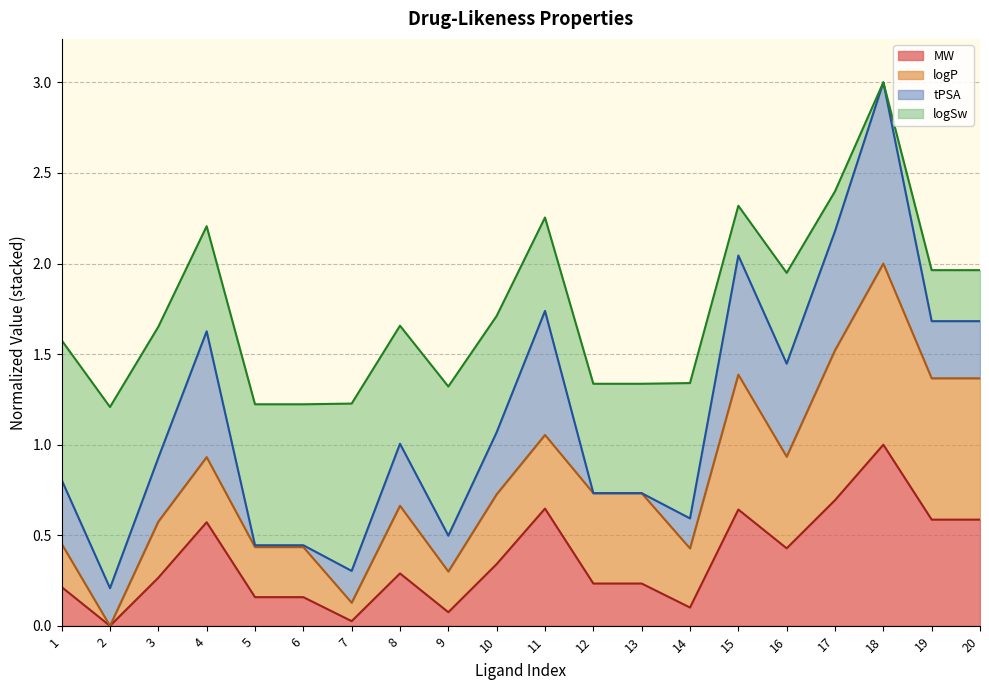

What is the highest value of the MW series?

1.0